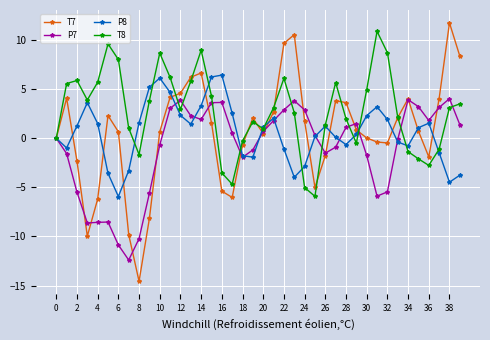

True or false: P8 has more than 2 interior local peaks.

True